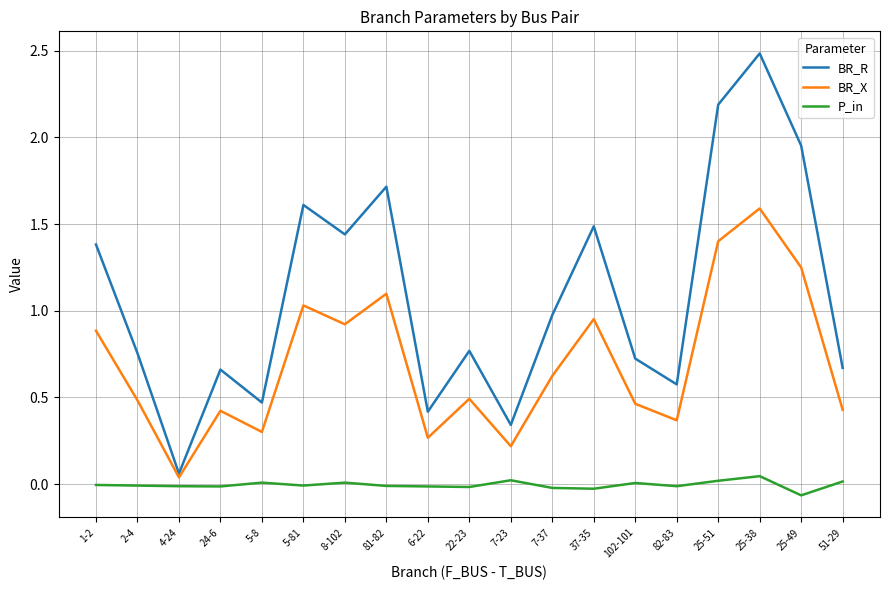

True or false: BR_R has a value of 0.6 at 82-83.

True